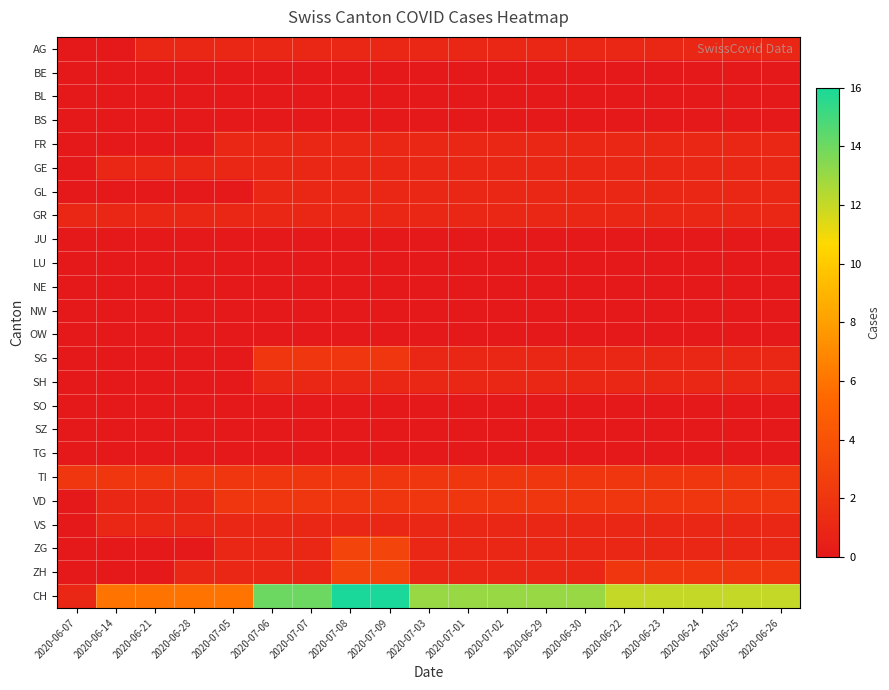

Which series has the widest spread of values?

CH